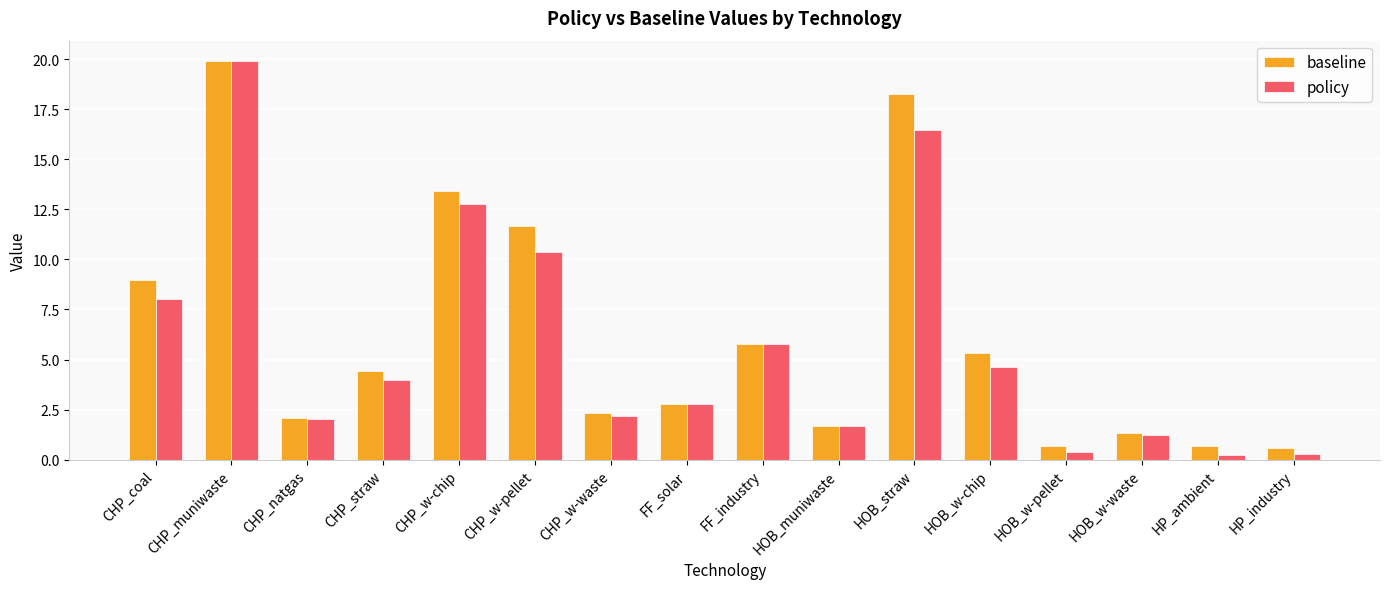

At CHP_w-pellet, list the series in order from largest to smallest.

baseline, policy